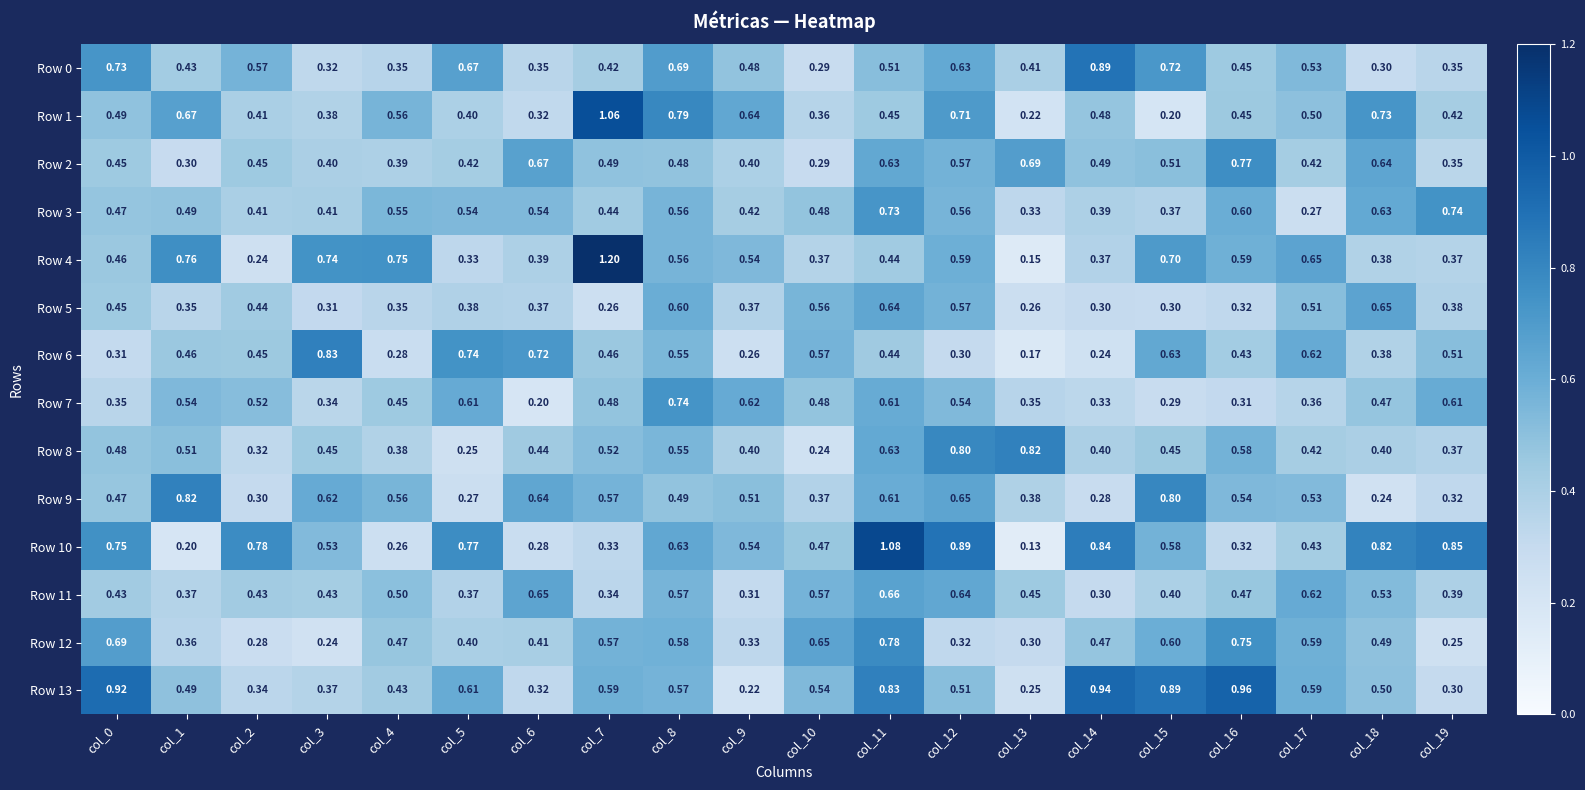

Is the value of Row 0 at col_8 greater than the value of Row 4 at col_14?

Yes